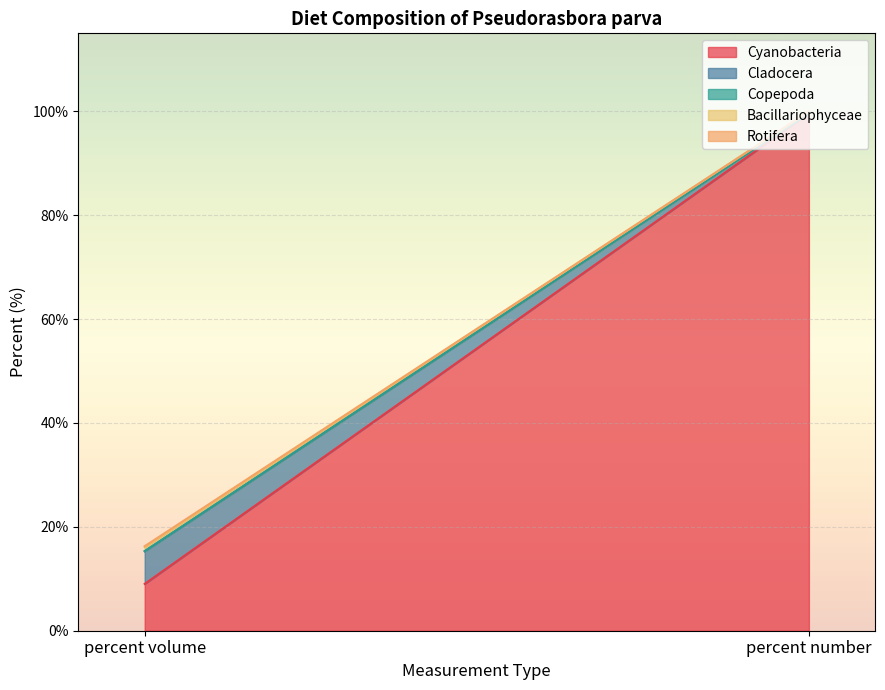

True or false: Bacillariophyceae has a value of 0.3 at percent number.

True